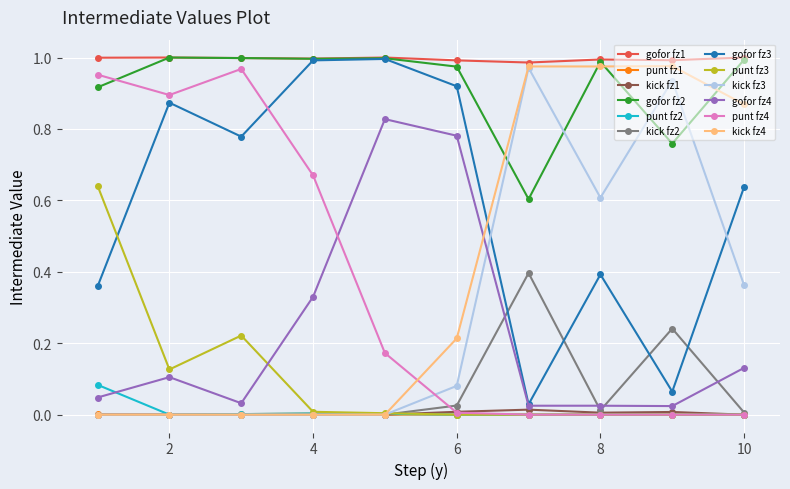

Count the number of categories in the chart.

10